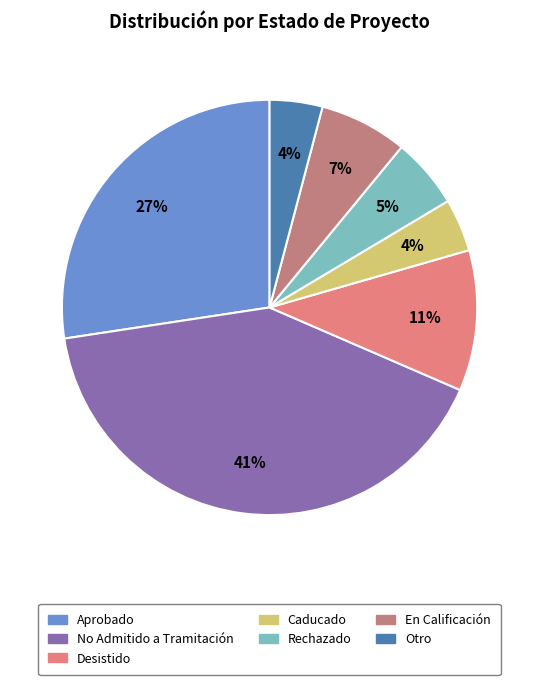

Is Desistido the majority of the pie?

No